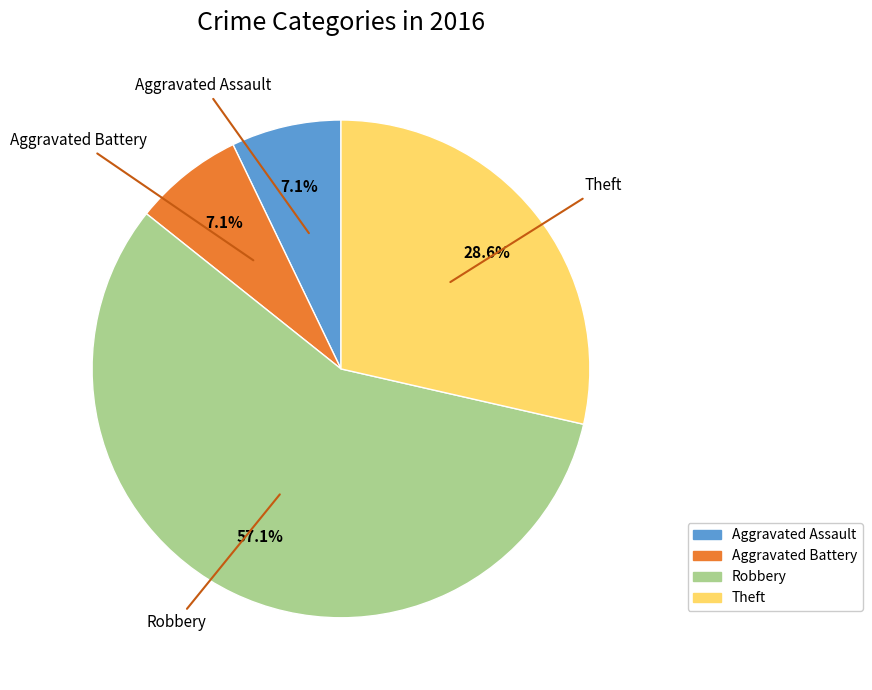

Which slice is the largest?

Robbery